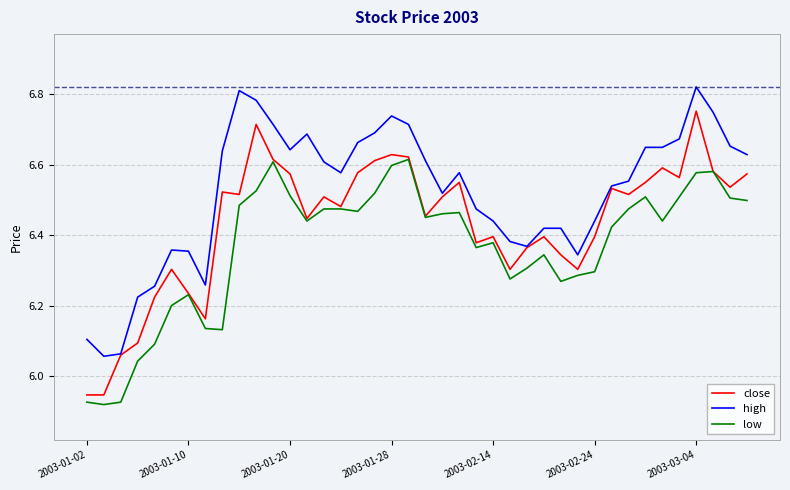

True or false: high and low intersect in this chart.

False